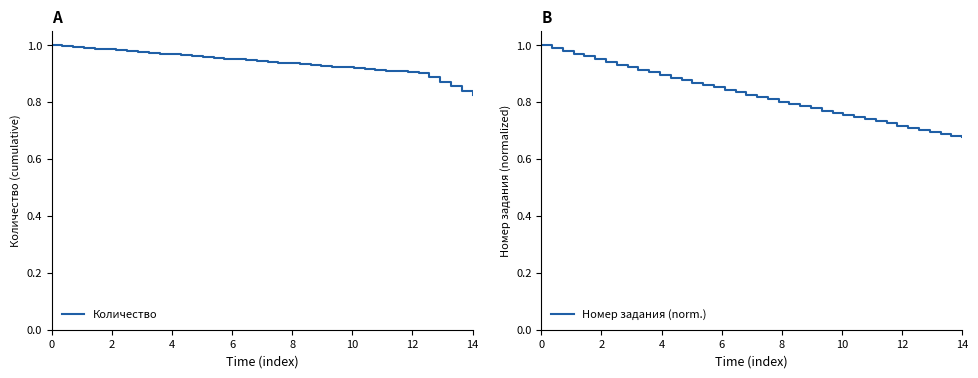

What is the sum of all Количество values?

37.5